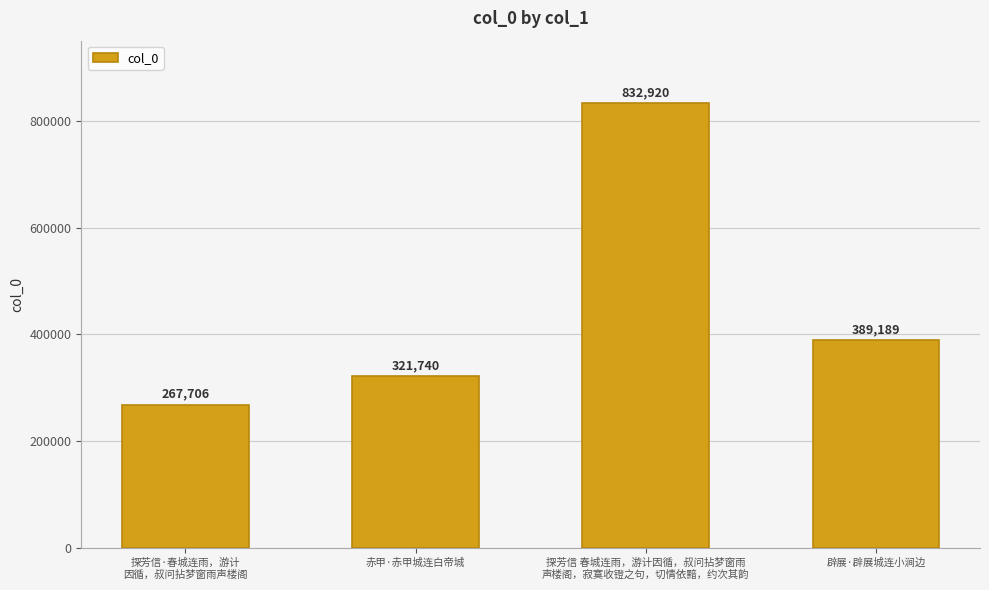

Does the chart contain stacked bars?

No